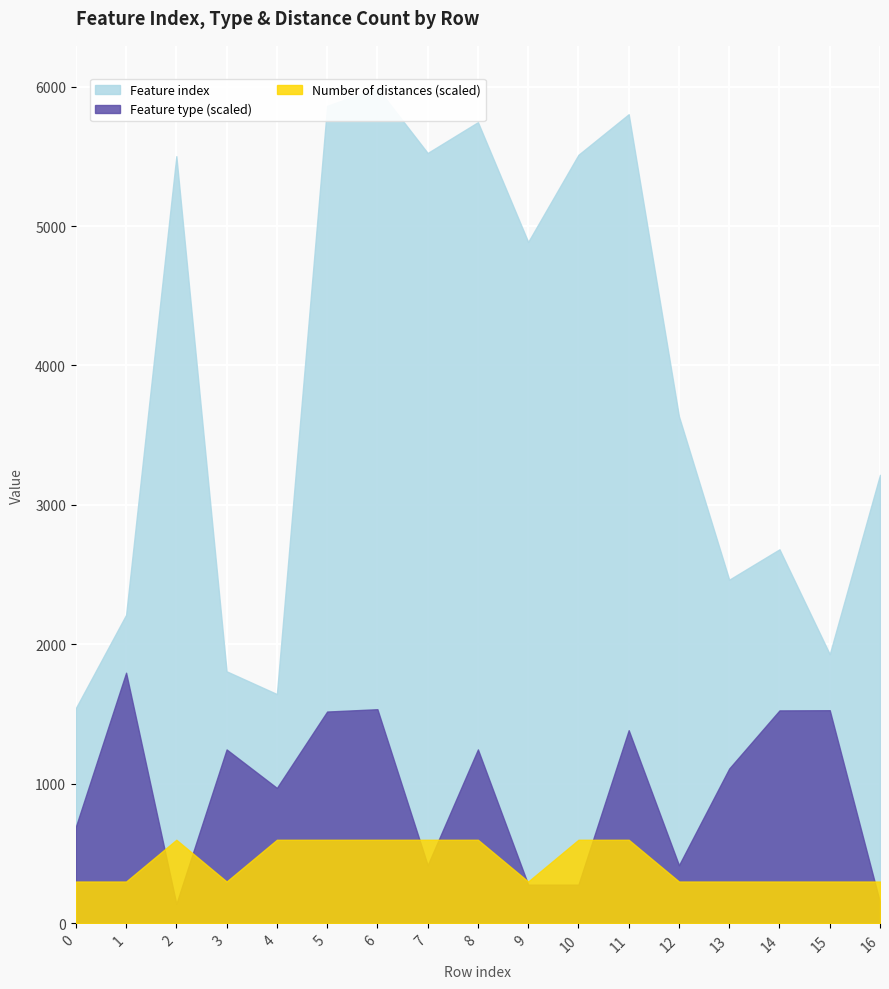

In Feature index, how many points are lower than both neighbors (excluding endpoints)?

5